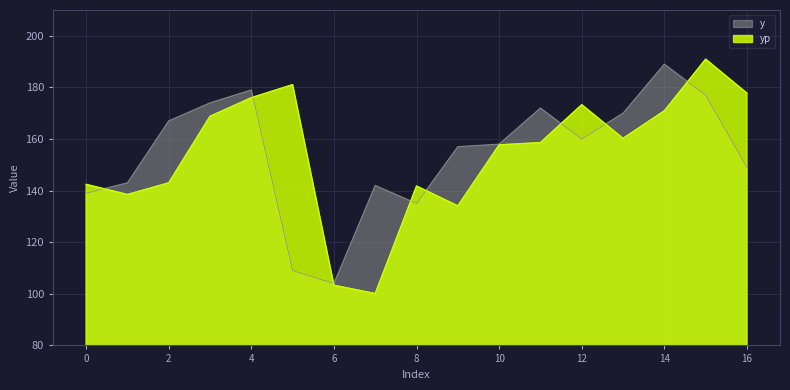

At which label does yp first exceed 158?

3